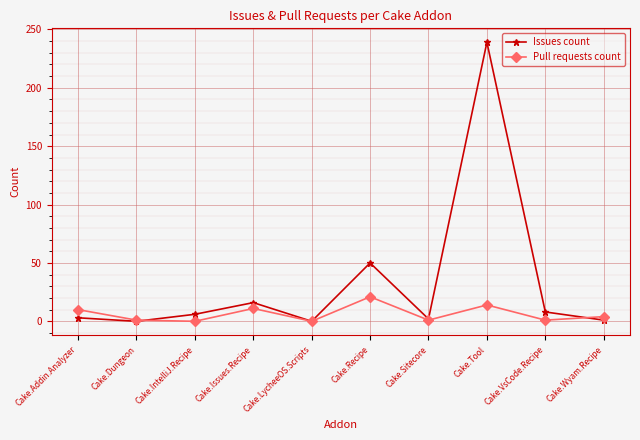

The value of Pull requests count at Cake.LycheeOS.Scripts is -10. True or false?

False